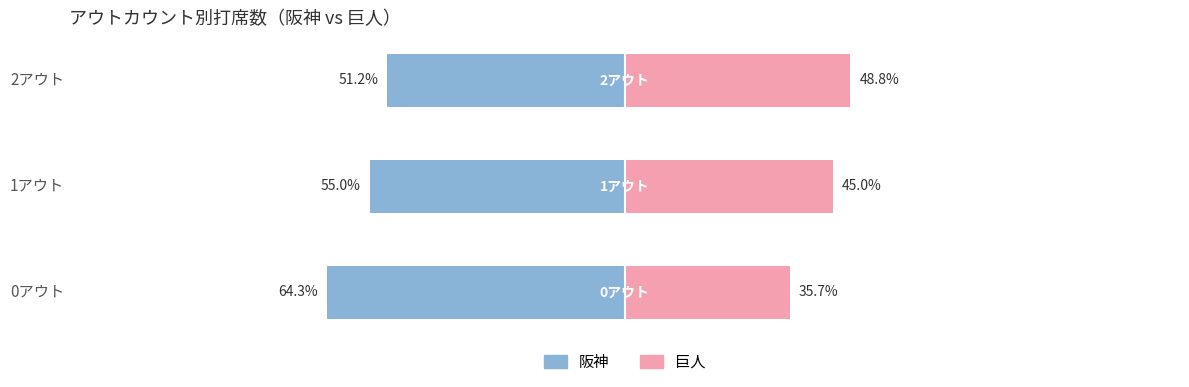

How many bars are there in total?

6